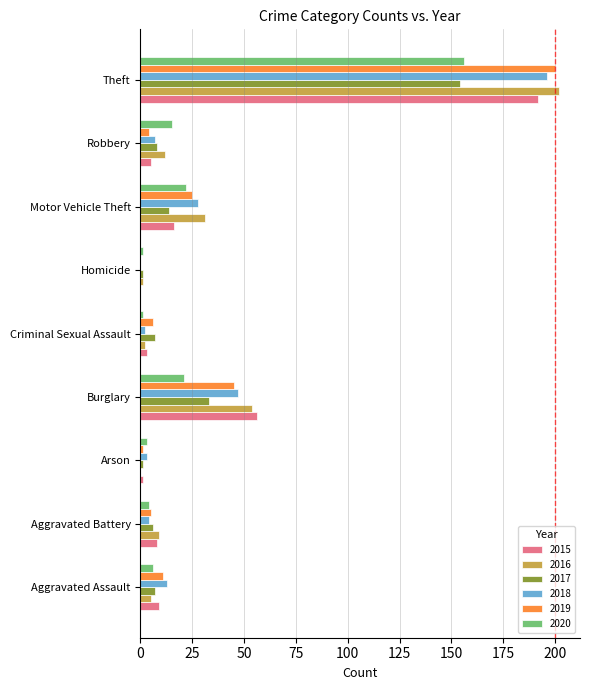

What is the total value across all series at Motor Vehicle Theft?

136